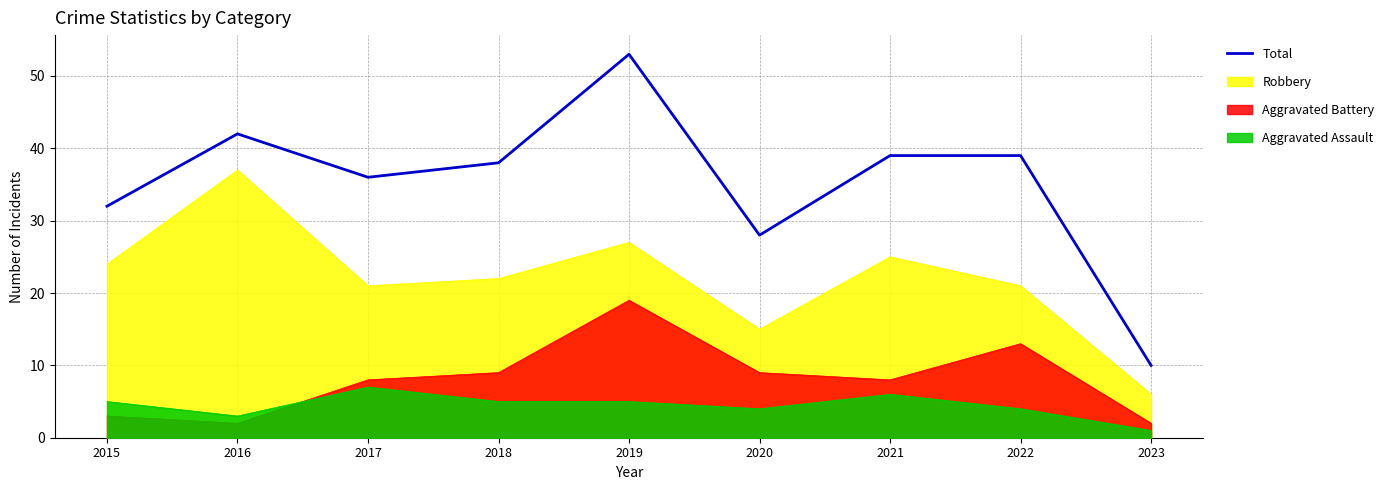

What is the sum of the values at 2021 and 2016?

81